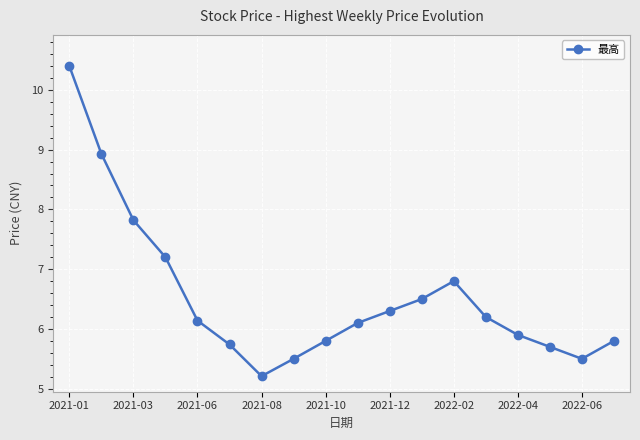

How many points are lower than both their immediate neighbors (excluding endpoints)?

2